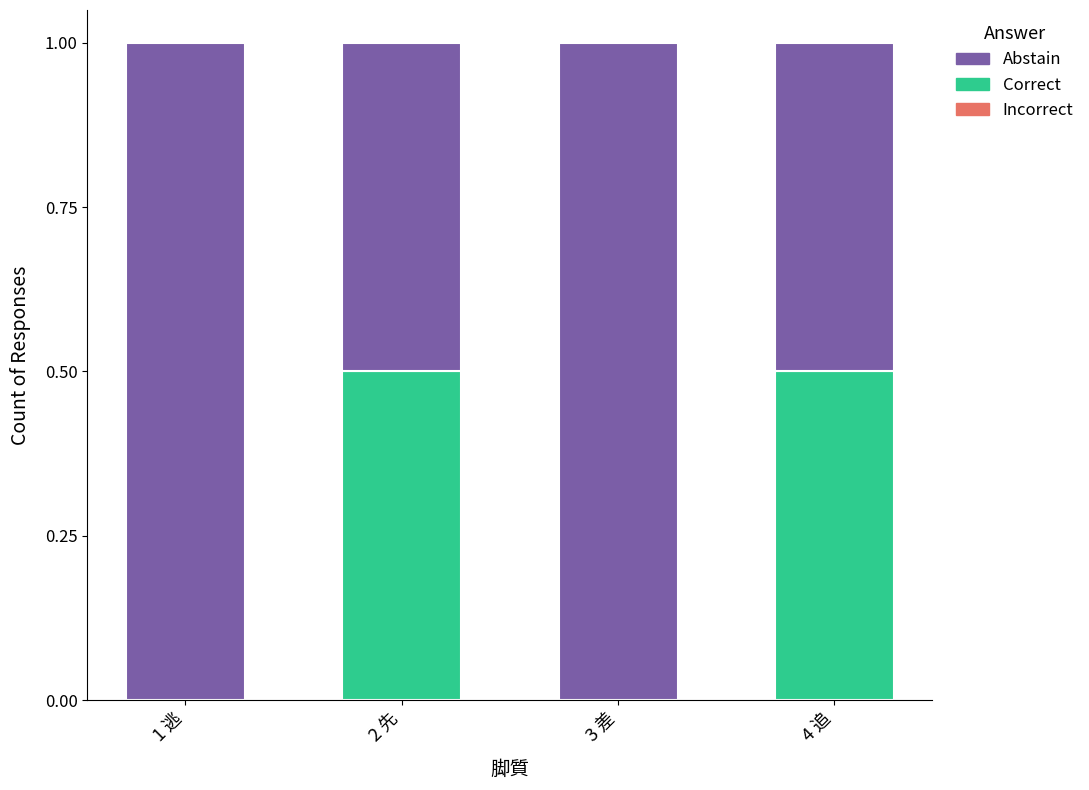

What is the total value across all series at 4 追?

1.0